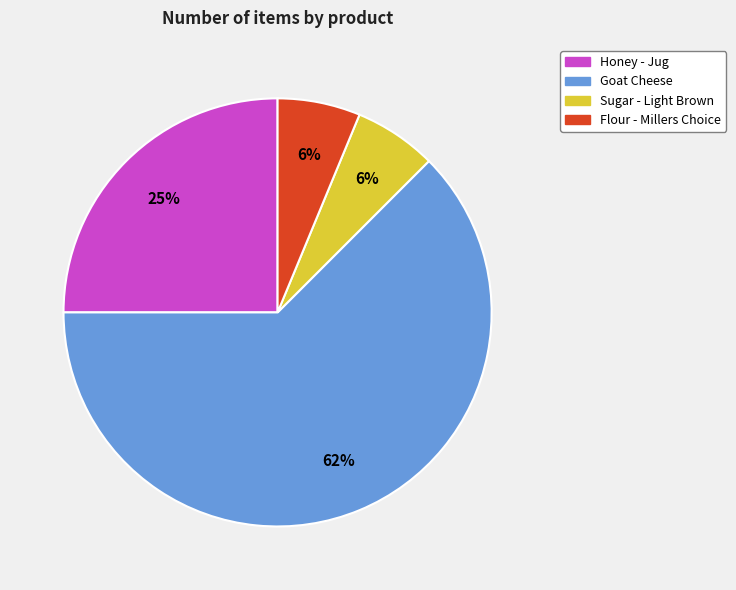

What is the majority slice?

Goat Cheese